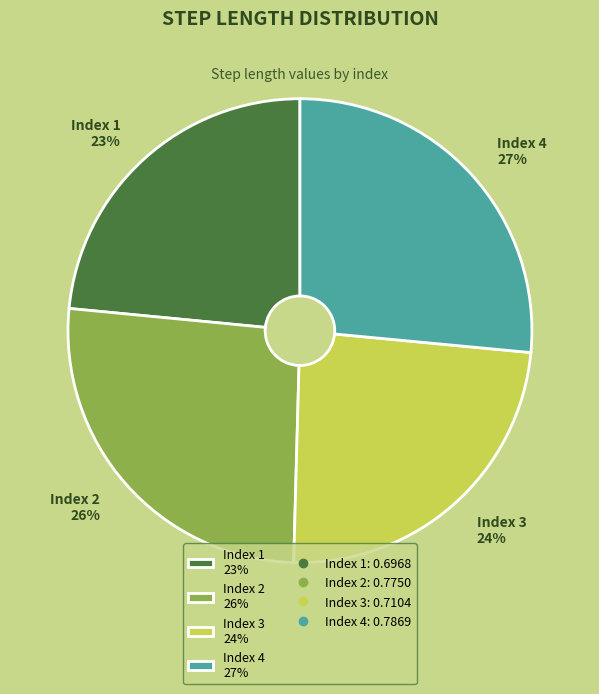

Is it true that Index 2 26% is 32% of the pie?

False